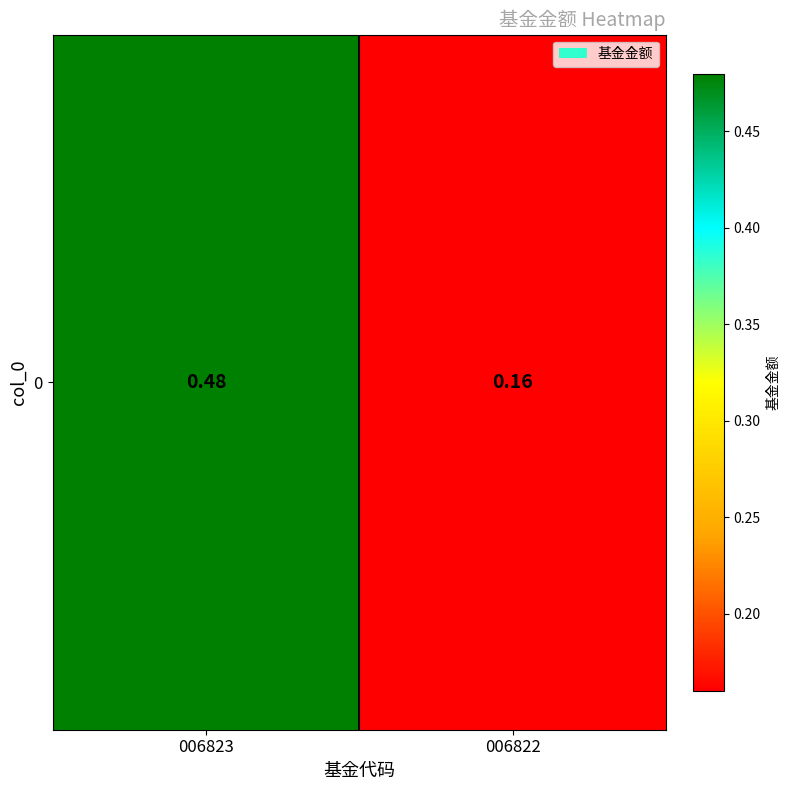

Reading left to right, what are all the values shown in this chart?

006823=0.5	006822=0.2